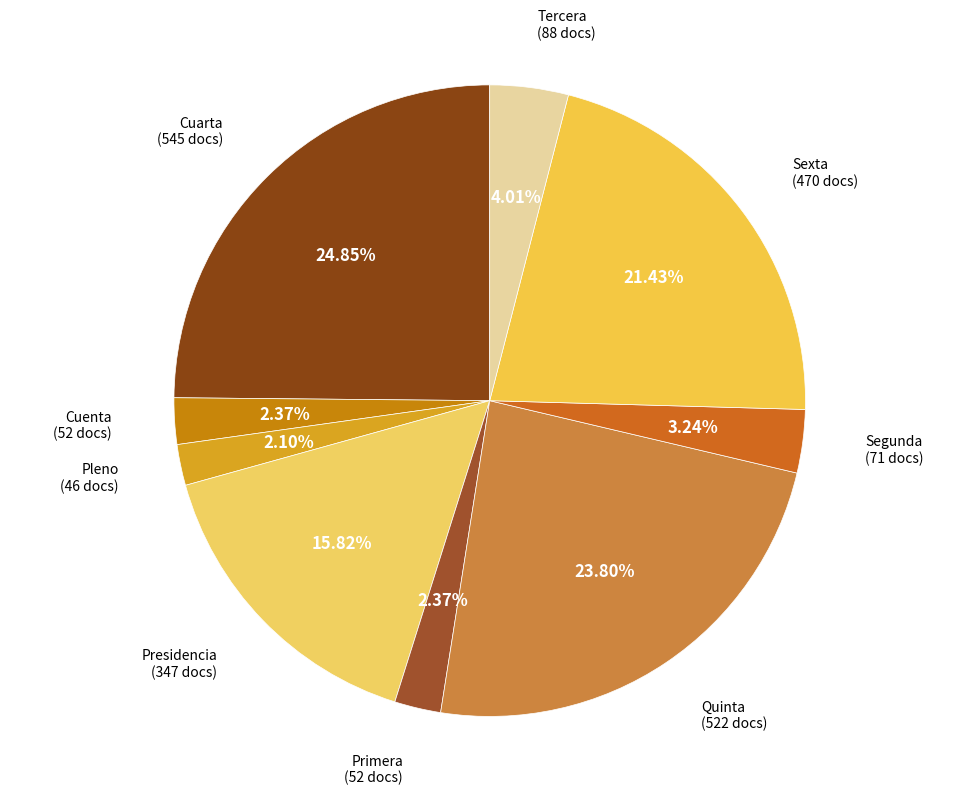

Count the number of slices in the pie.

9